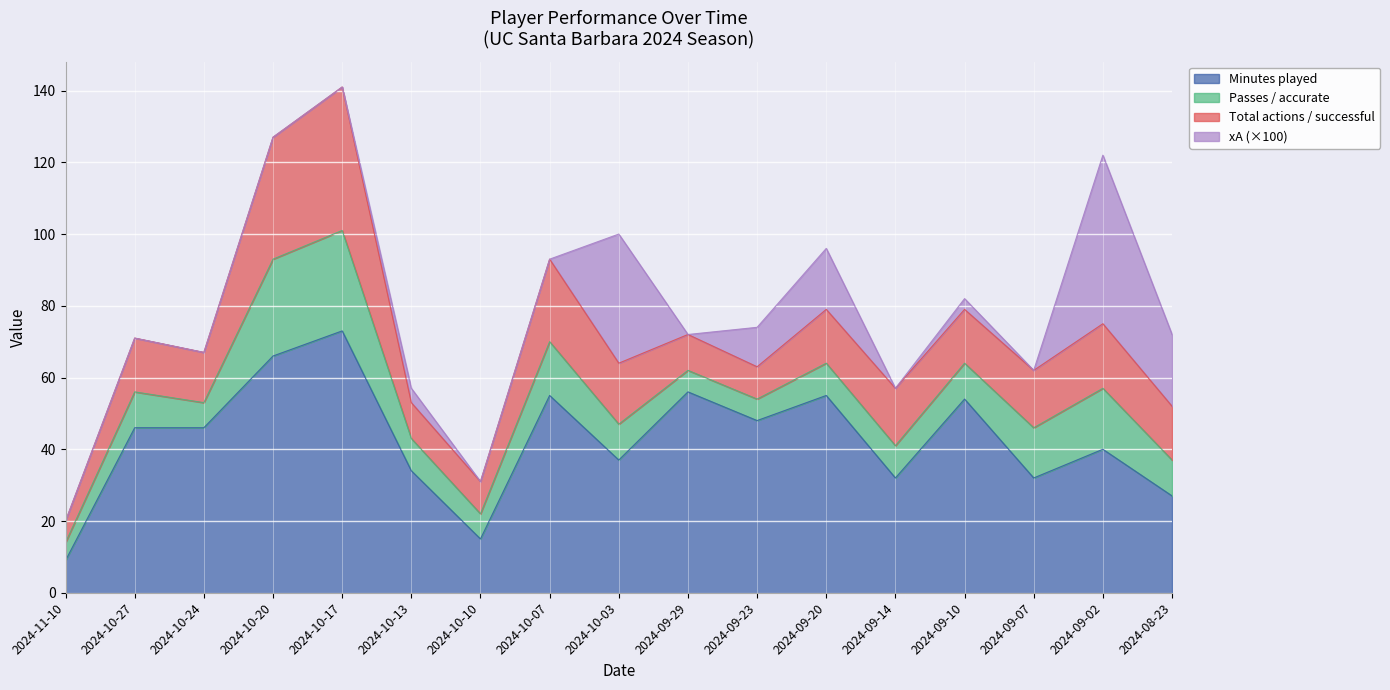

Reading left to right, extract all data points from this chart.

Minutes played: 2024-11-10=9.0	2024-10-27=46.0	2024-10-24=46.0	2024-10-20=66.0	2024-10-17=73.0	2024-10-13=34.0	2024-10-10=15.0	2024-10-07=55.0	2024-10-03=37.0	2024-09-29=56.0	2024-09-23=48.0	2024-09-20=55.0	2024-09-14=32.0	2024-09-10=54.0	2024-09-07=32.0	2024-09-02=40.0	2024-08-23=27.0
Passes / accurate: 2024-11-10=5.0	2024-10-27=10.0	2024-10-24=7.0	2024-10-20=27.0	2024-10-17=28.0	2024-10-13=9.0	2024-10-10=7.0	2024-10-07=15.0	2024-10-03=10.0	2024-09-29=6.0	2024-09-23=6.0	2024-09-20=9.0	2024-09-14=9.0	2024-09-10=10.0	2024-09-07=14.0	2024-09-02=17.0	2024-08-23=10.0
Total actions / successful: 2024-11-10=6.0	2024-10-27=15.0	2024-10-24=14.0	2024-10-20=34.0	2024-10-17=40.0	2024-10-13=10.0	2024-10-10=9.0	2024-10-07=23.0	2024-10-03=17.0	2024-09-29=10.0	2024-09-23=9.0	2024-09-20=15.0	2024-09-14=16.0	2024-09-10=15.0	2024-09-07=16.0	2024-09-02=18.0	2024-08-23=15.0
xA: 2024-11-10=0.0	2024-10-27=0.0	2024-10-24=0.0	2024-10-20=0.0	2024-10-17=0.0	2024-10-13=0.0	2024-10-10=0.0	2024-10-07=0.0	2024-10-03=0.4	2024-09-29=0.0	2024-09-23=0.1	2024-09-20=0.2	2024-09-14=0.0	2024-09-10=0.0	2024-09-07=0.0	2024-09-02=0.5	2024-08-23=0.2